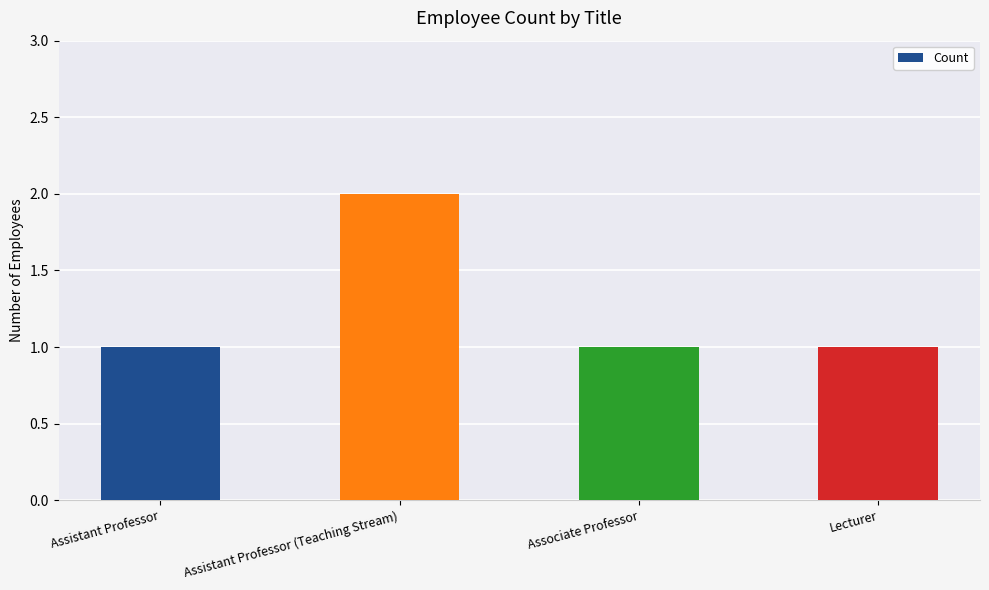

What is the label of the 1st bar from the left?

Assistant Professor